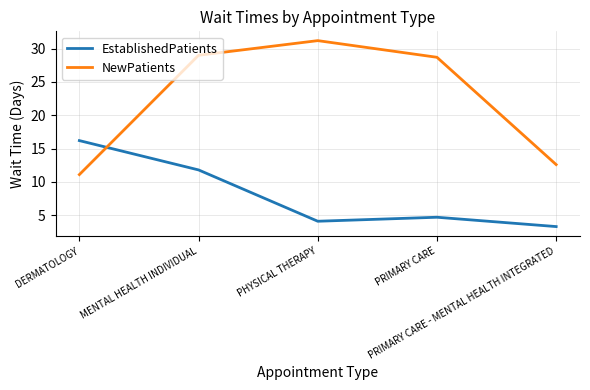

Where does the EstablishedPatients series first go above 4?

DERMATOLOGY